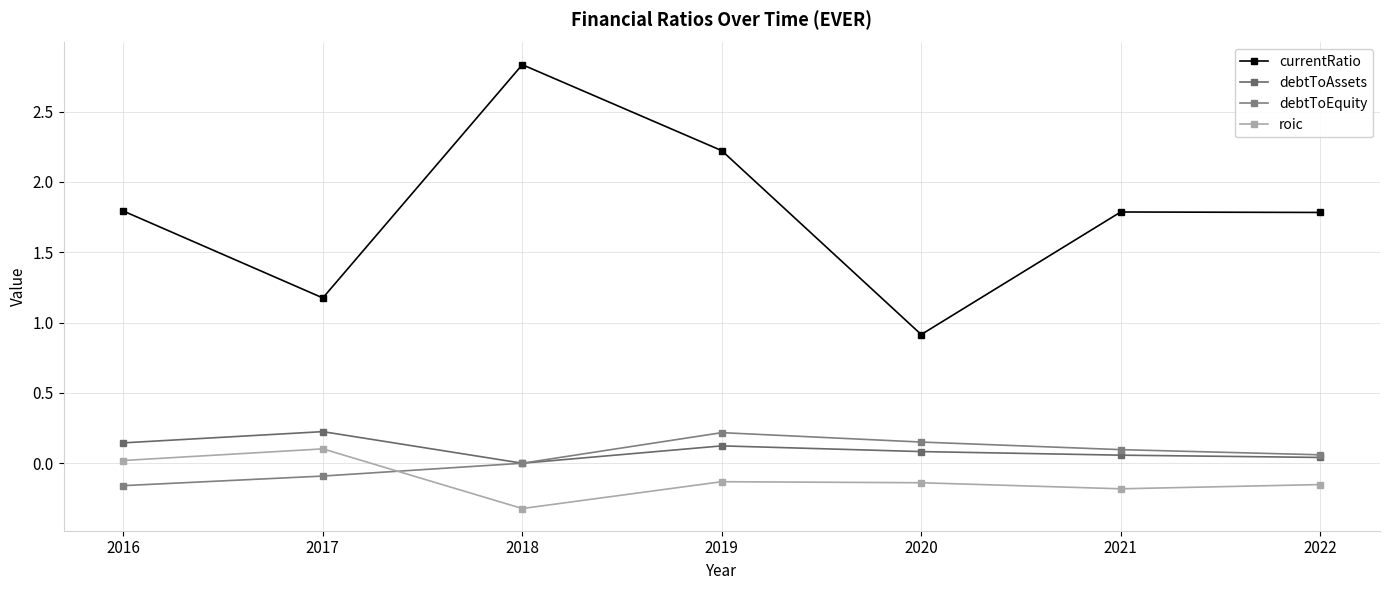

List the labels in order of roic value, smallest first.

2018, 2021, 2022, 2020, 2019, 2016, 2017